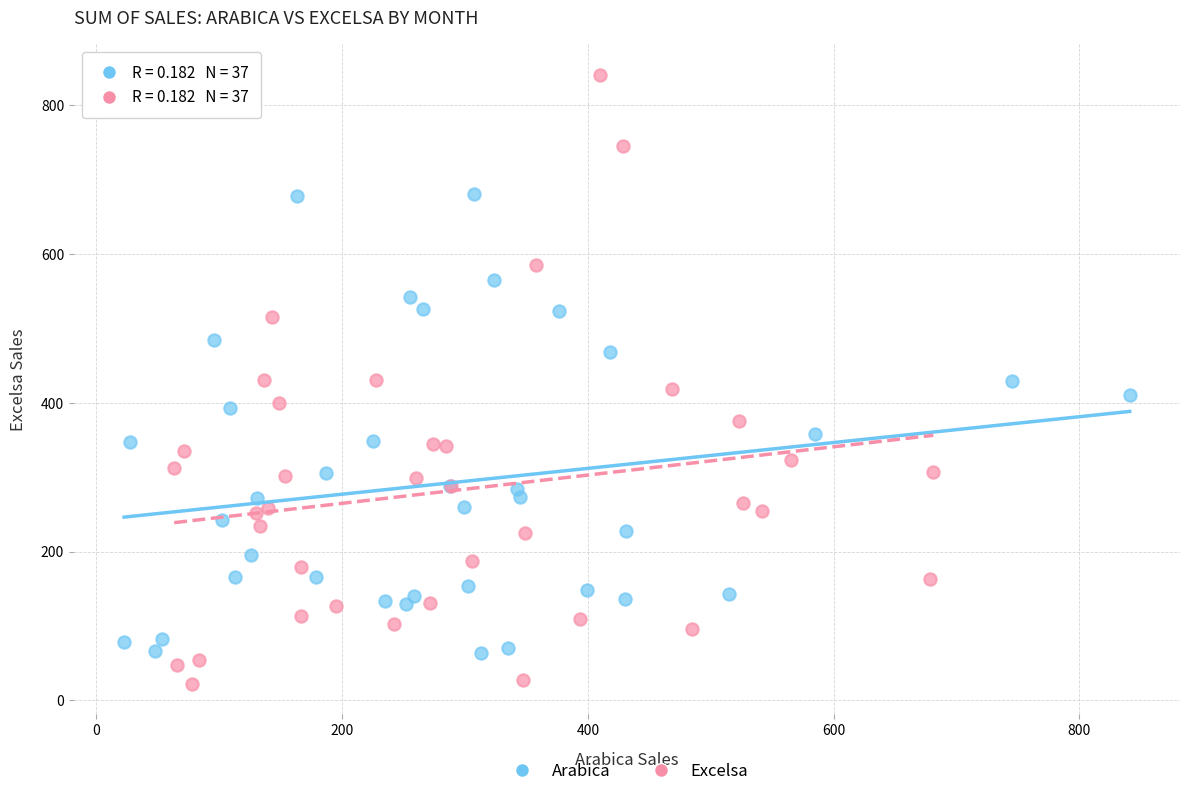

Which series reaches the maximum Y coordinate?

Excelsa